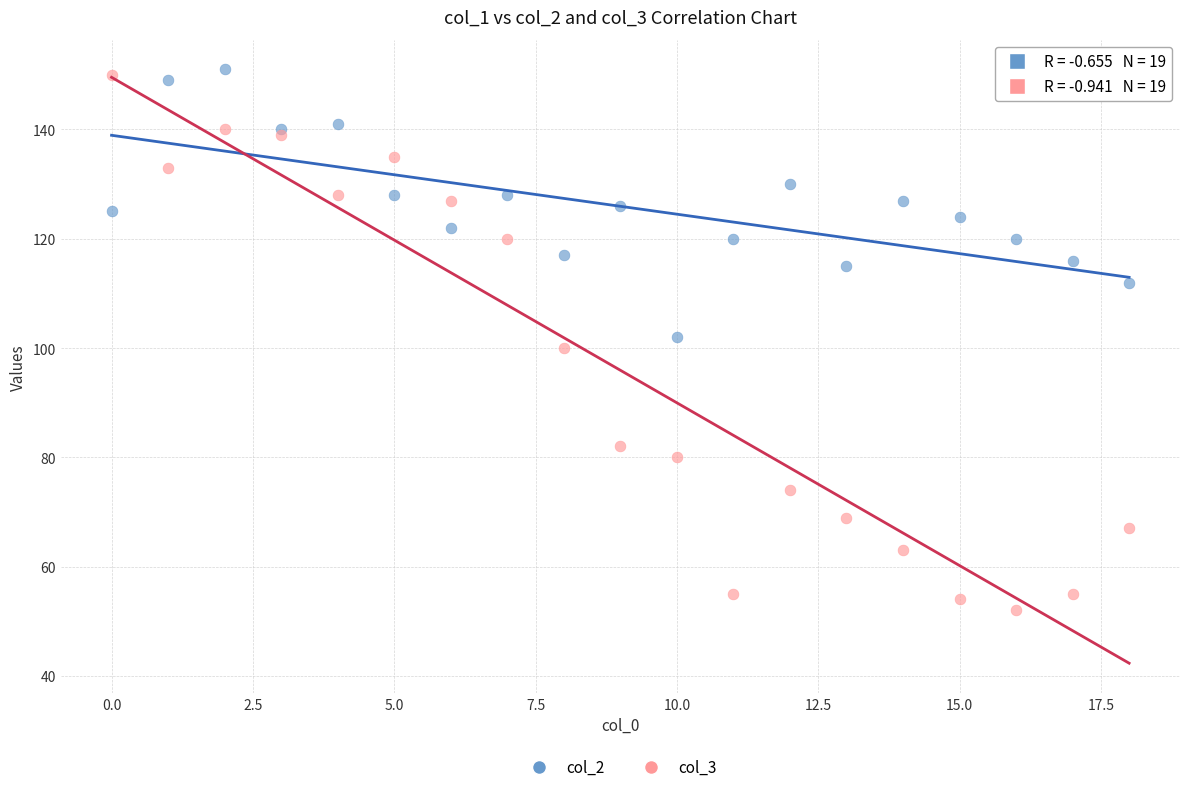

Which series reaches the maximum Y coordinate?

col_2